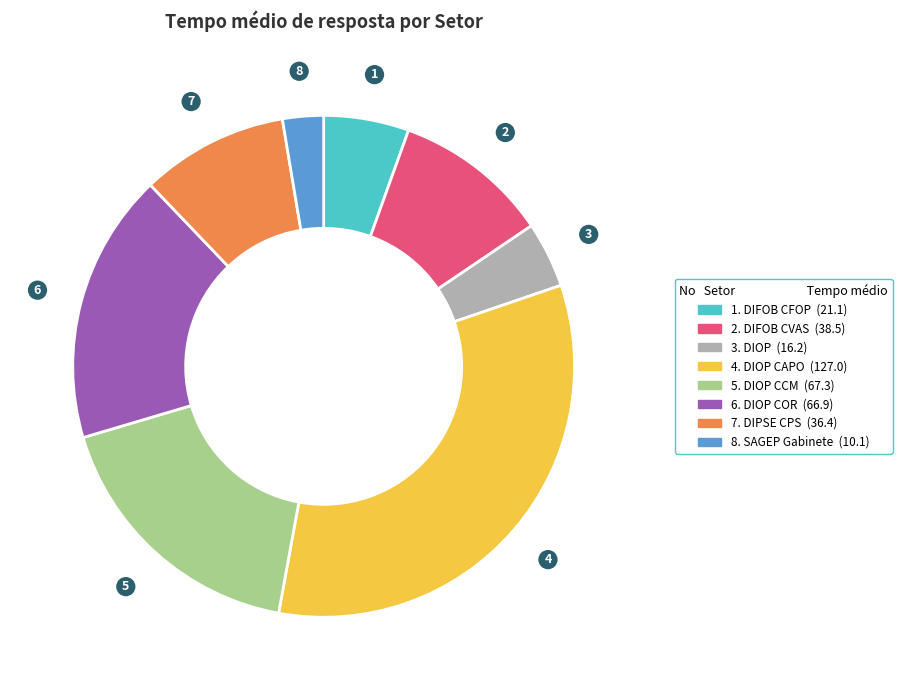

Is there a majority slice in this chart?

No